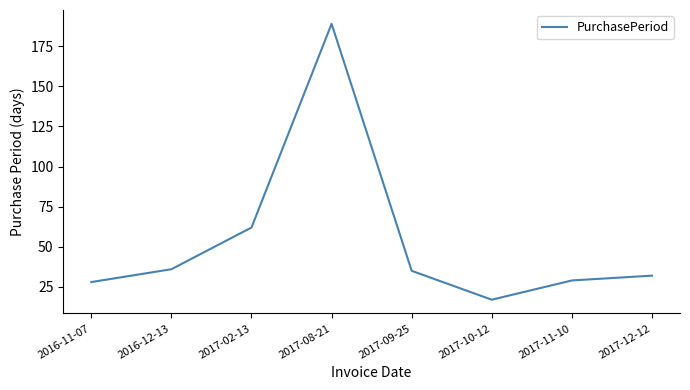

What position from the left is 2017-02-13?

3